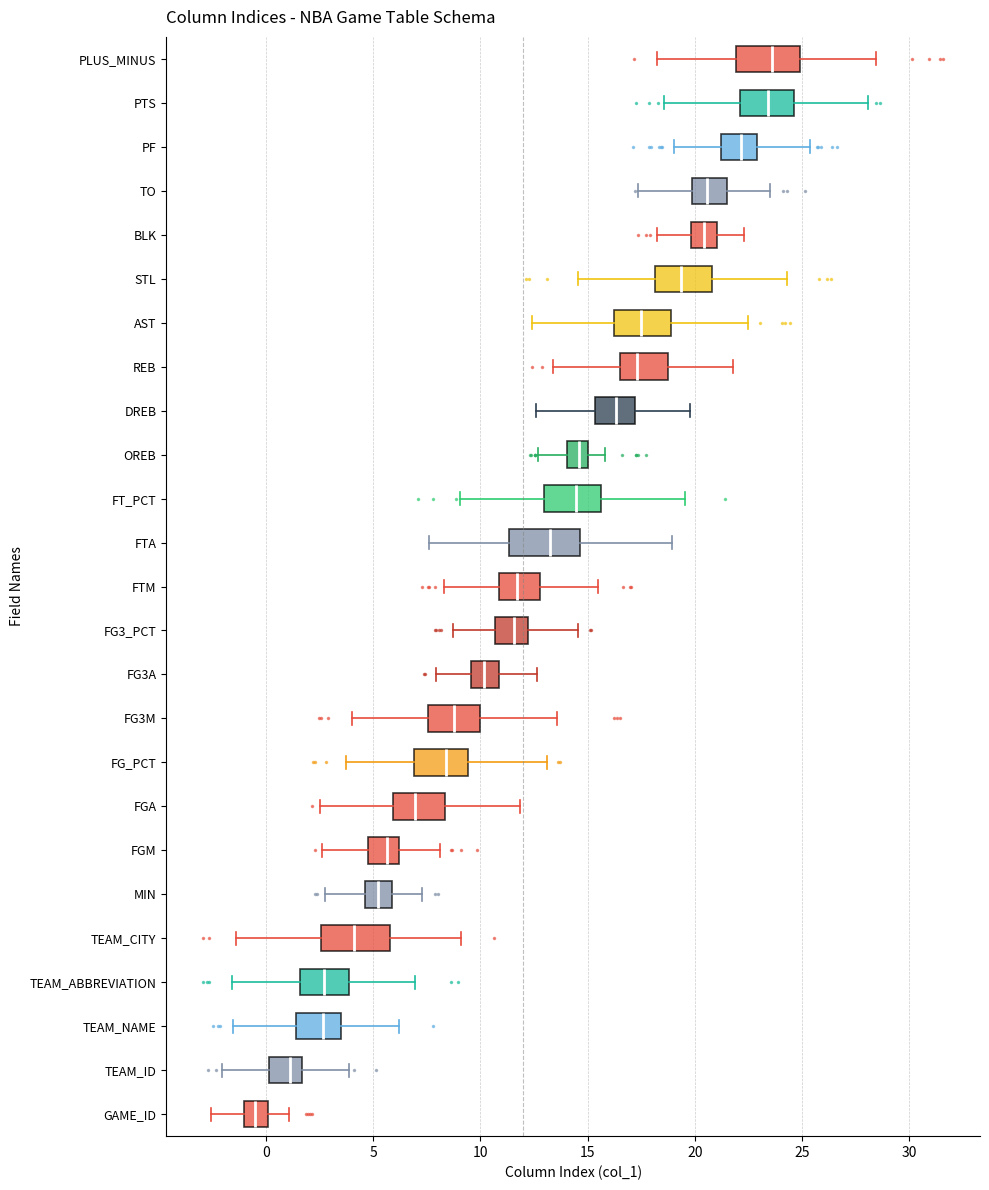

Reading bottom to top, read every box against the x-axis: the position of its median line, the range the box covers, and the ends of its whiskers. The values are not printed on the chart, so give them approximately, as read against the axis.

GAME_ID: median -0.5, box -1.0 to 0.0, whiskers -2.5 to 1.0
TEAM_ID: median 1.0, box 0.0 to 1.5, whiskers -2.0 to 4.0
TEAM_NAME: median 2.5, box 1.5 to 3.5, whiskers -1.5 to 6.0
TEAM_ABBREVIATION: median 2.5, box 1.5 to 4.0, whiskers -1.5 to 7.0
TEAM_CITY: median 4.0, box 2.5 to 6.0, whiskers -1.5 to 9.0
MIN: median 5.0, box 4.5 to 6.0, whiskers 2.5 to 7.5
FGM: median 5.5, box 5.0 to 6.0, whiskers 2.5 to 8.0
FGA: median 7.0, box 6.0 to 8.5, whiskers 2.5 to 12.0
FG_PCT: median 8.5, box 7.0 to 9.5, whiskers 4.0 to 13.0
FG3M: median 9.0, box 7.5 to 10.0, whiskers 4.0 to 13.5
FG3A: median 10.0, box 9.5 to 11.0, whiskers 8.0 to 12.5
FG3_PCT: median 11.5, box 10.5 to 12.0, whiskers 8.5 to 14.5
FTM: median 11.5, box 11.0 to 13.0, whiskers 8.5 to 15.5
FTA: median 13.0, box 11.5 to 14.5, whiskers 7.5 to 19.0
FT_PCT: median 14.5, box 13.0 to 15.5, whiskers 9.0 to 19.5
OREB: median 14.5, box 14.0 to 15.0, whiskers 12.5 to 16.0
DREB: median 16.5, box 15.5 to 17.0, whiskers 12.5 to 20.0
REB: median 17.5, box 16.5 to 19.0, whiskers 13.5 to 22.0
AST: median 17.5, box 16.0 to 19.0, whiskers 12.5 to 22.5
STL: median 19.5, box 18.0 to 21.0, whiskers 14.5 to 24.5
BLK: median 20.5, box 20.0 to 21.0, whiskers 18.0 to 22.5
TO: median 20.5, box 20.0 to 21.5, whiskers 17.5 to 23.5
PF: median 22.0, box 21.0 to 23.0, whiskers 19.0 to 25.5
PTS: median 23.5, box 22.0 to 24.5, whiskers 18.5 to 28.0
PLUS_MINUS: median 23.5, box 22.0 to 25.0, whiskers 18.0 to 28.5